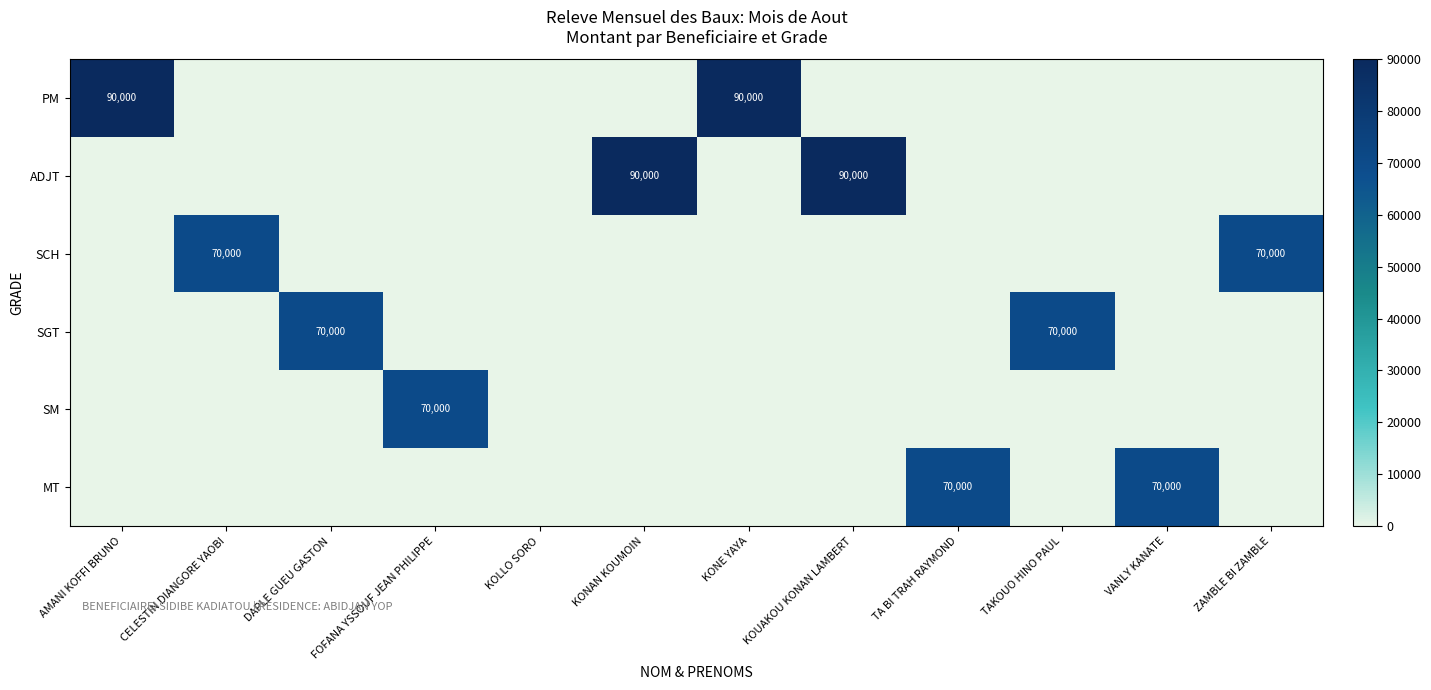

Is it true that SCH equals 0 at AMANI KOFFI BRUNO?

True